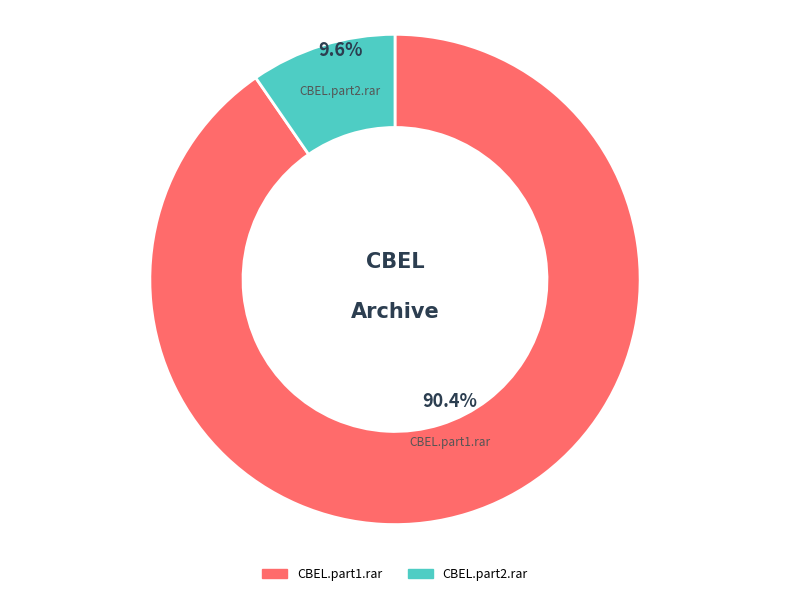

To the nearest percent, what portion does CBEL.part2.rar represent?

10%